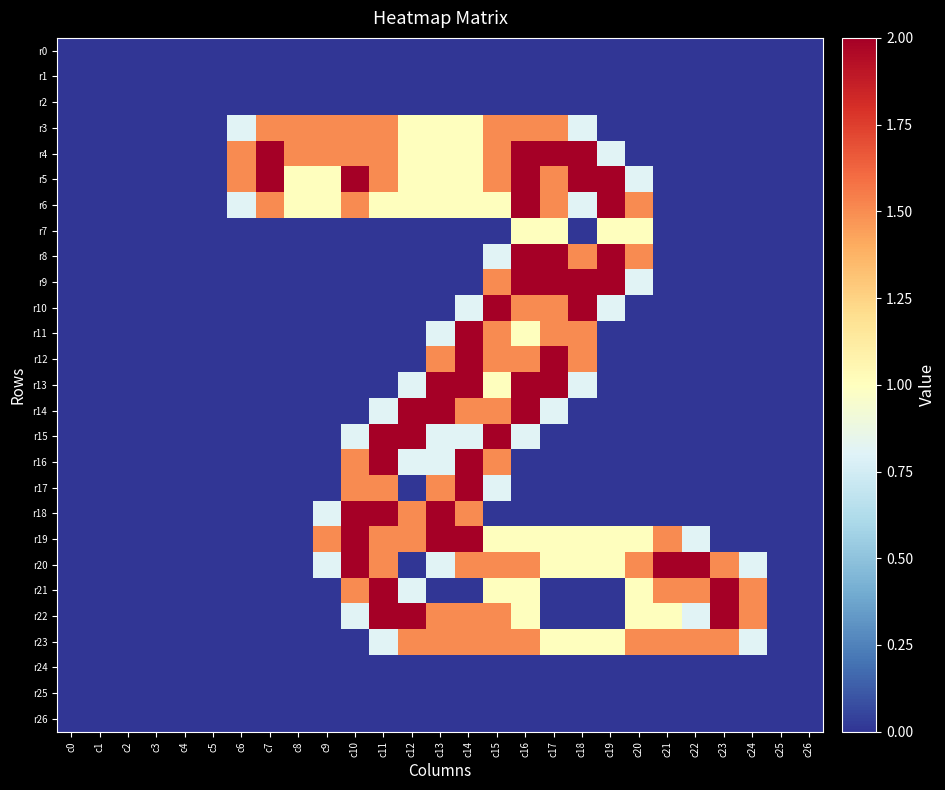

Rank the series at c12 from lowest to highest value.

r0, r1, r2, r7, r8, r9, r10, r11, r12, r17, r20, r24, r25, r26, r13, r16, r21, r3, r4, r5, r6, r18, r19, r23, r14, r15, r22